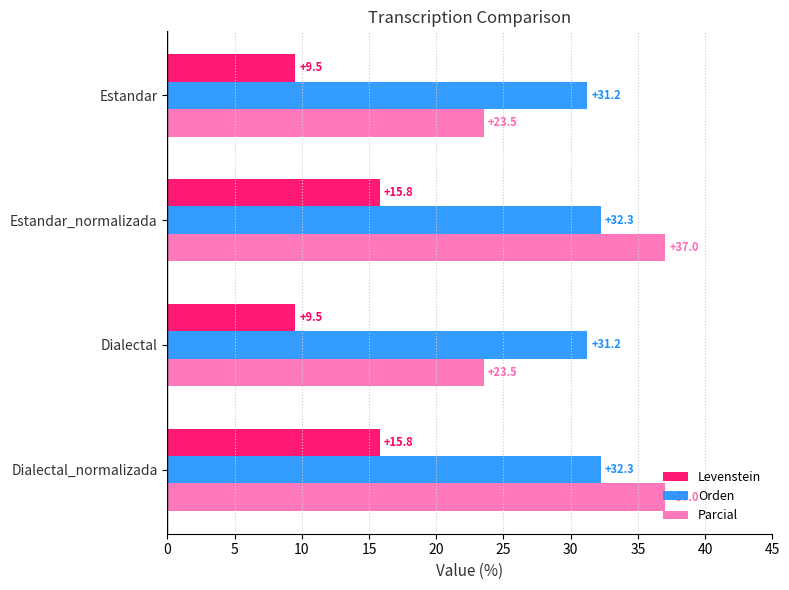

At Estandar, list the series in order from smallest to largest.

Levenstein, Parcial, Orden